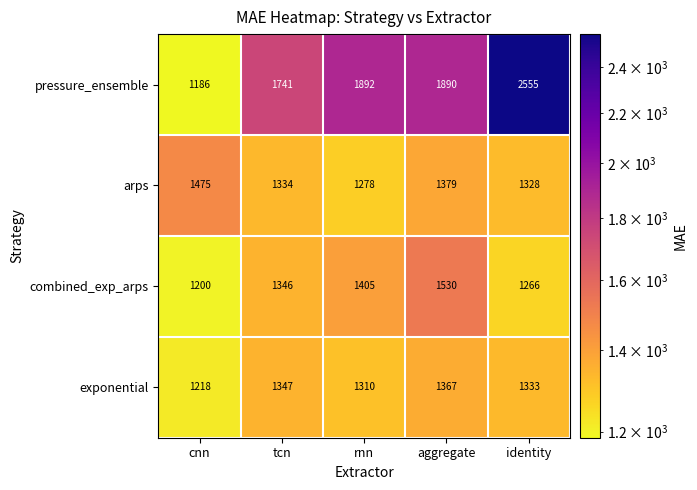

Reading left to right, what are all the values shown in this chart?

pressure_ensemble: 1186	1741	1892	1890	2555
arps: 1475	1334	1278	1379	1328
combined_exp_arps: 1200	1346	1405	1530	1266
exponential: 1218	1347	1310	1367	1333